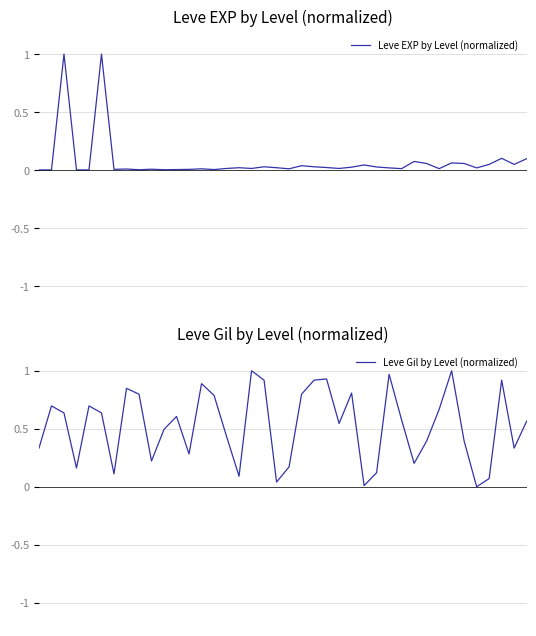

Which label corresponds to the smallest value in the chart?

35